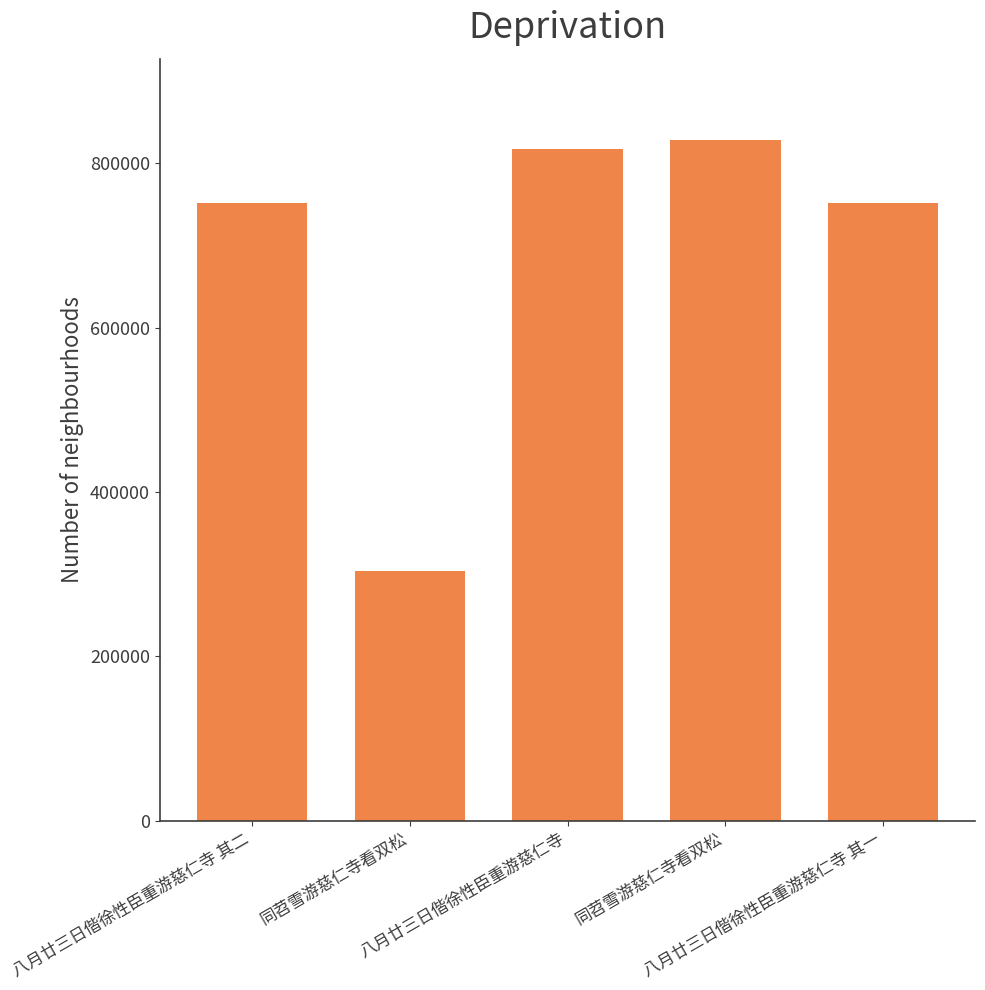

How many bars are there in total?

5